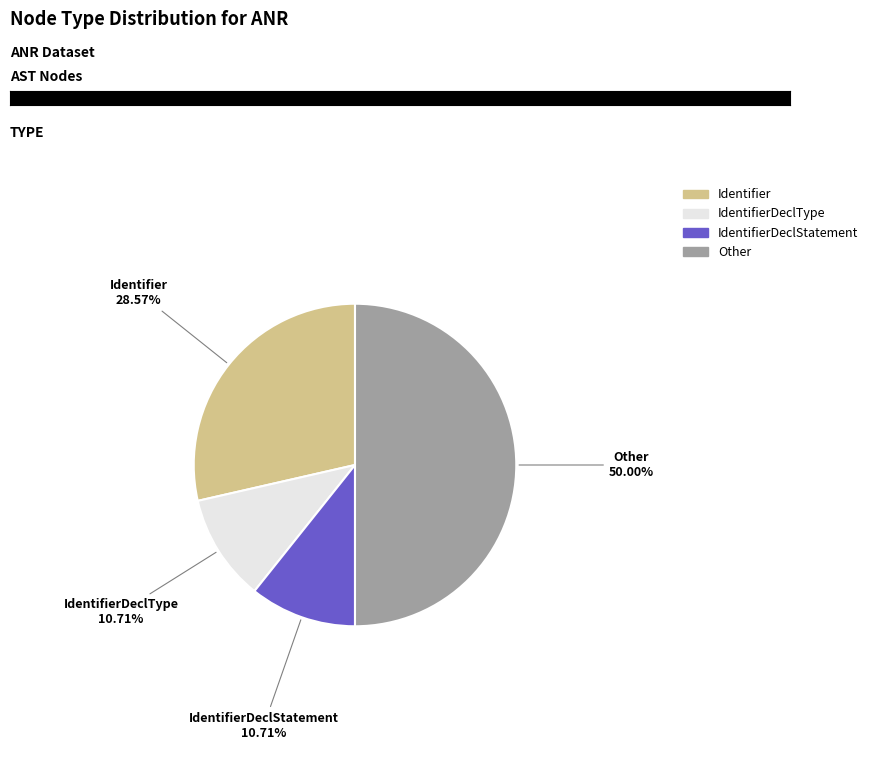

How many segments does this pie chart have?

4